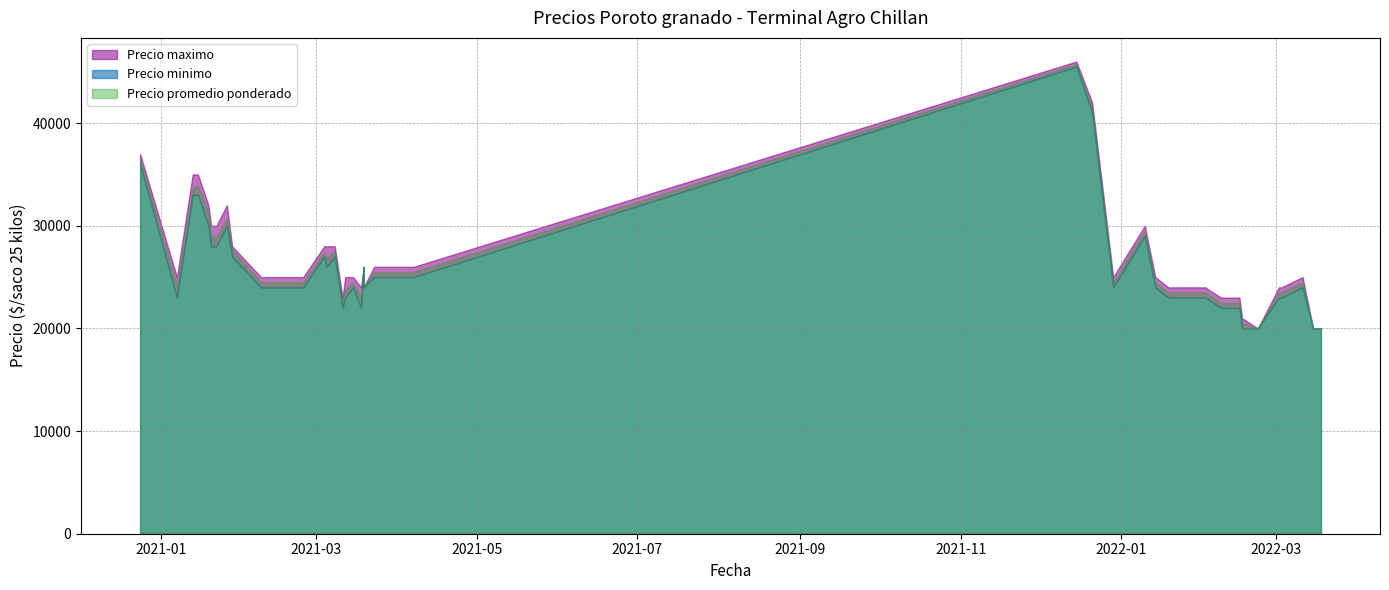

What are all the series names shown in the legend?

Precio promedio ponderado, Precio minimo, Precio maximo